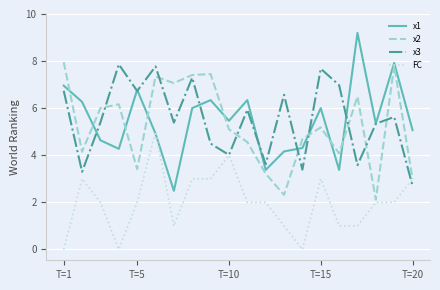

How many times do x1 and FC cross each other?

2